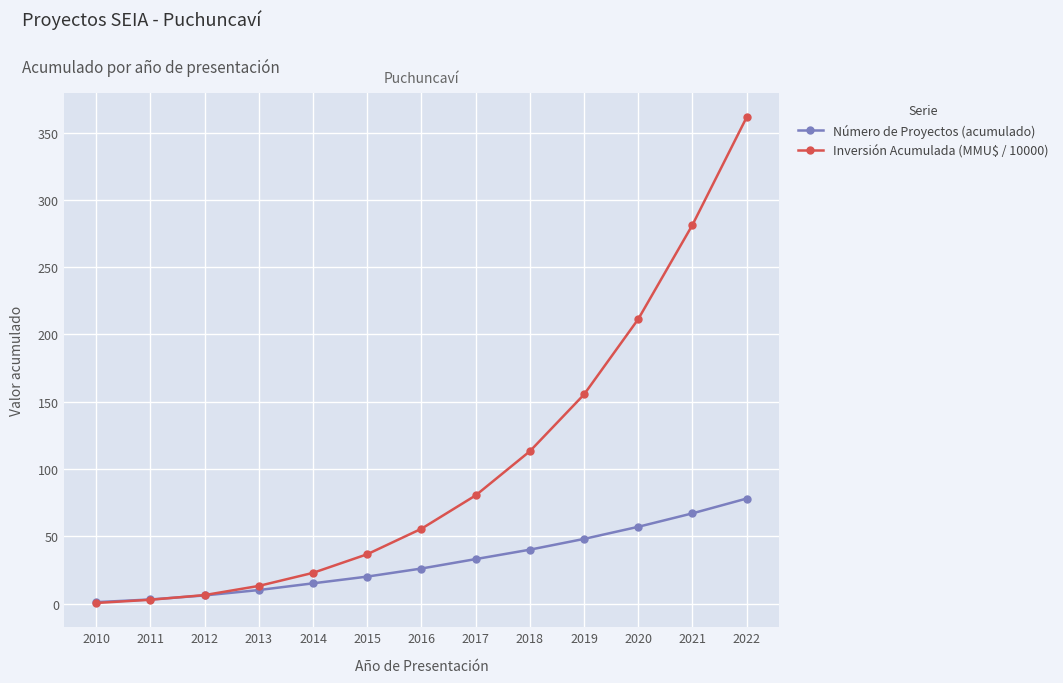

What are all the series names shown in the legend?

Número de Proyectos (acumulado), Inversión Acumulada (MMU$ / 10000)